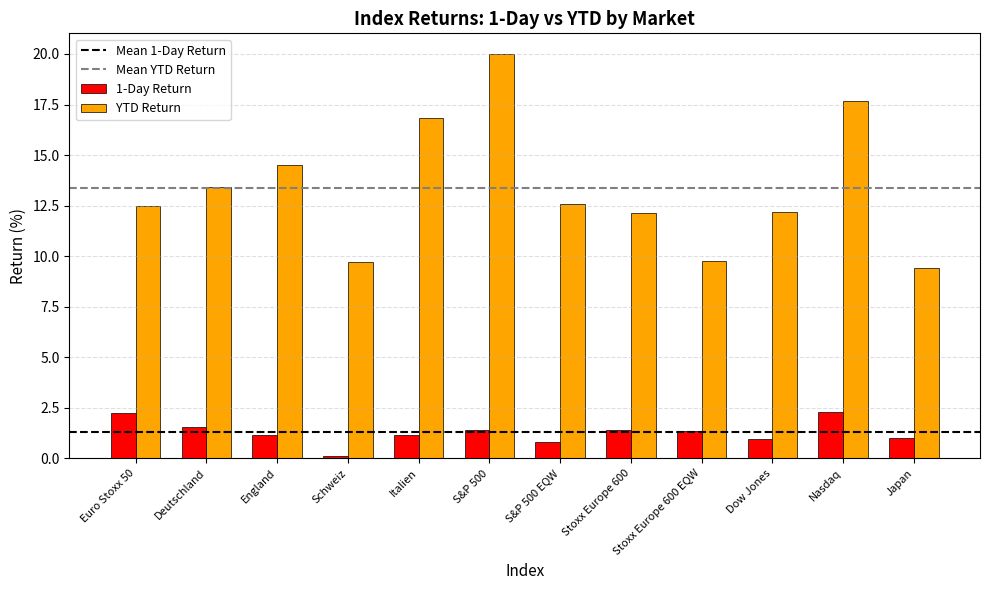

Rank the series by their average value, from lowest to highest.

1-Day Return, YTD Return